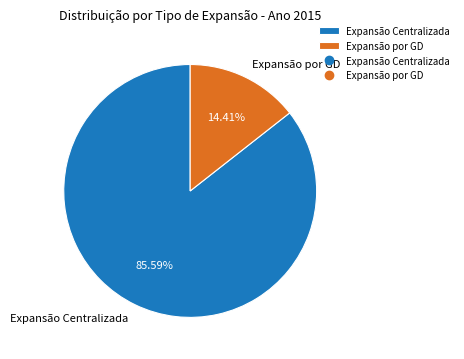

What is the majority slice?

Expansão Centralizada